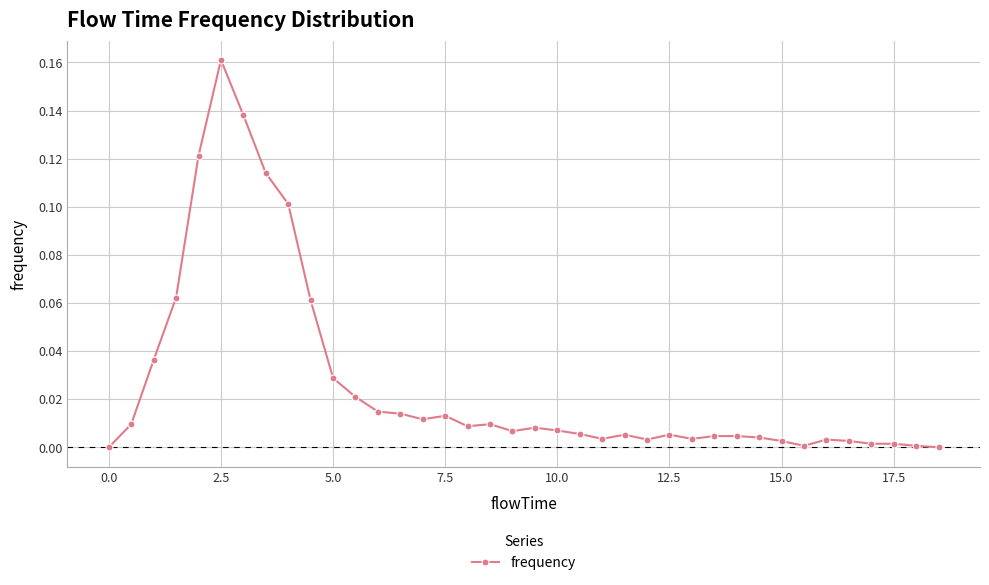

Is this an area chart (filled region under the line)?

No